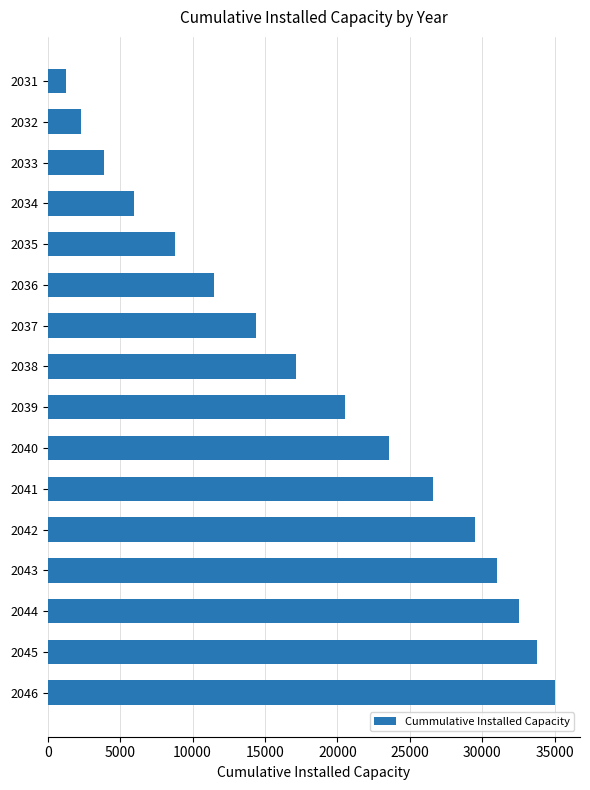

What is the change in value from 2034 to 2039?

+14569.8